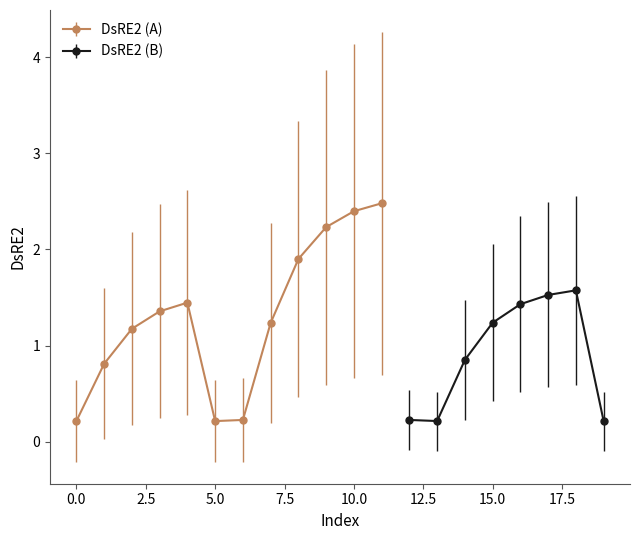

What is the minimum value shown in the chart?

0.2